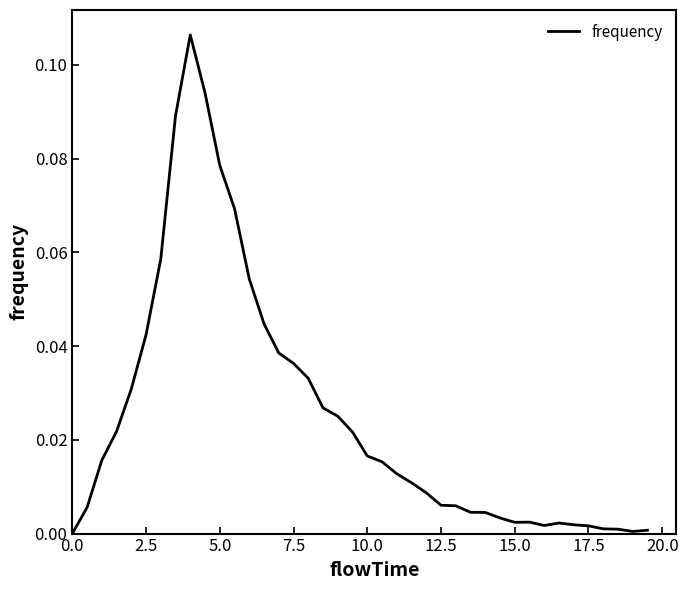

How many points are higher than both their immediate neighbors (excluding endpoints)?

3